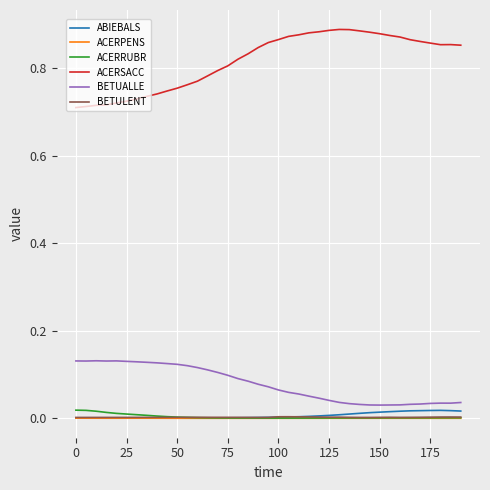

True or false: ABIEBALS and ACERSACC intersect in this chart.

False